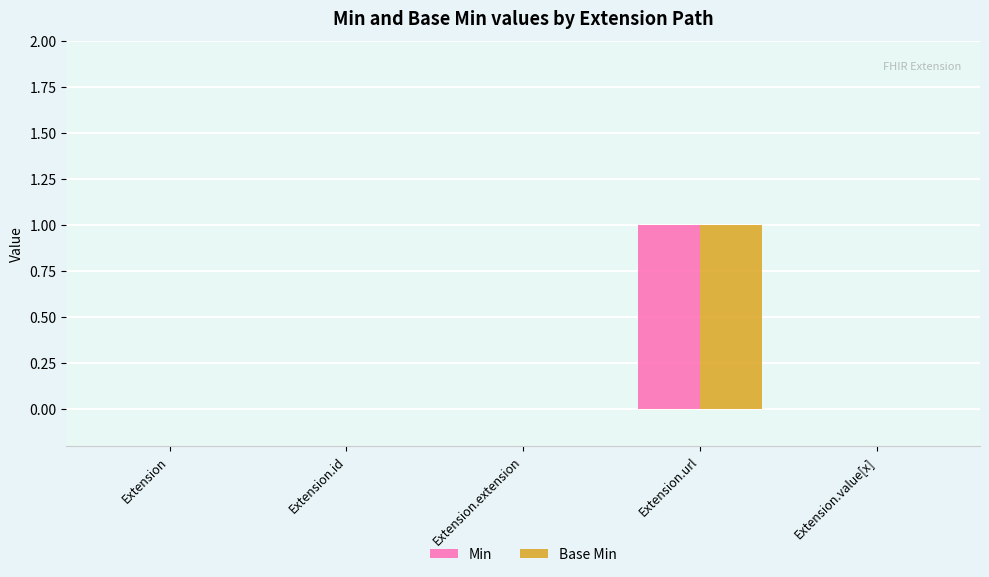

At which category is the sum across all series the highest?

Extension.url